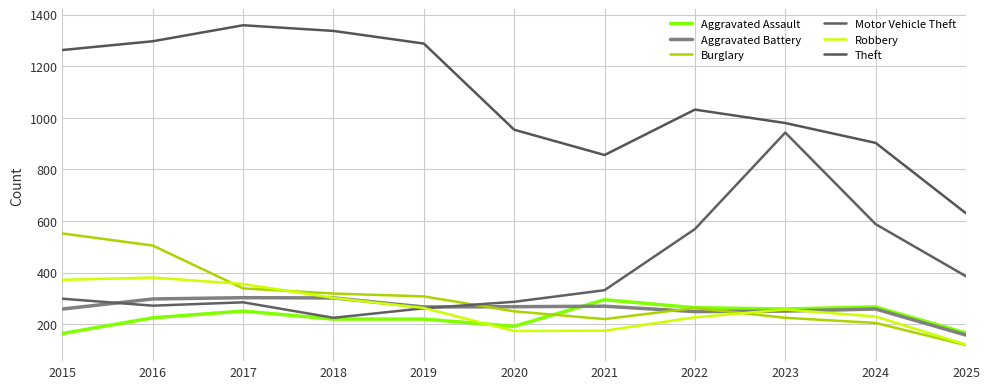

Between which two adjacent categories do Aggravated Battery and Motor Vehicle Theft first intersect?

2015 and 2016